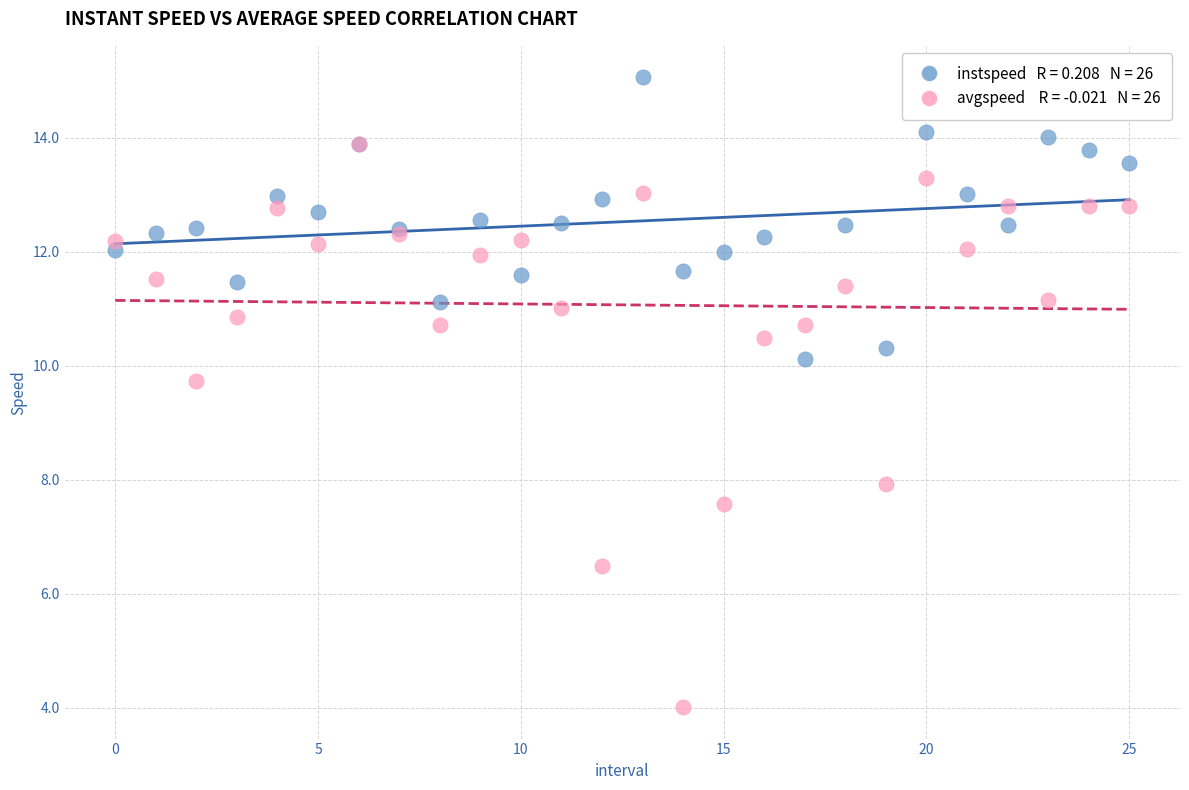

Across all series, what Y value is closest to 9?

9.7